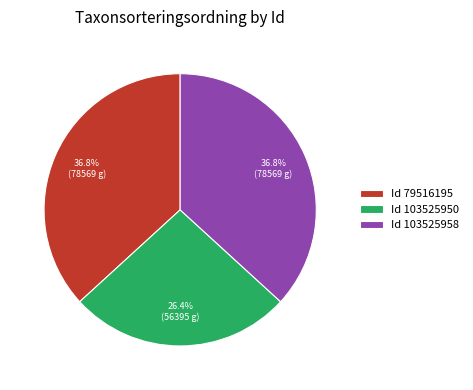

What is the smallest slice in the pie chart?

Id 103525950